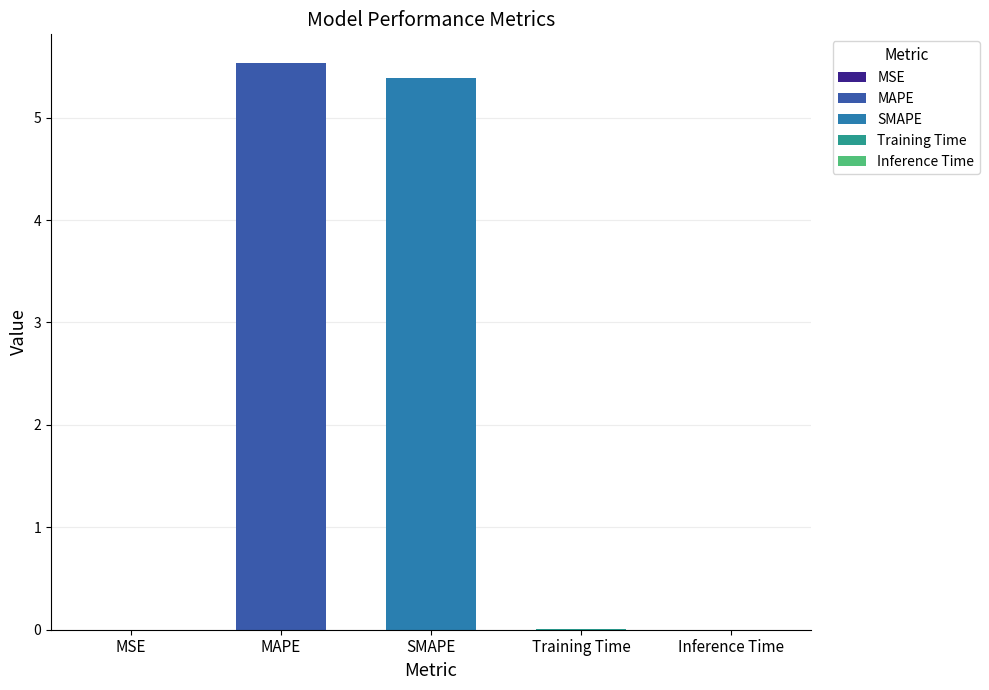

Does the chart contain any negative values?

No